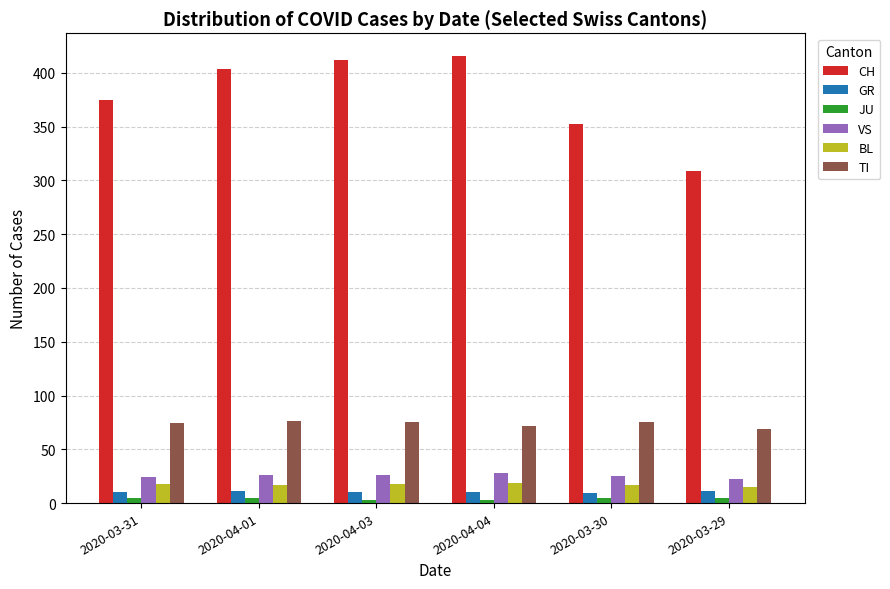

What is the sum of all TI values?

441